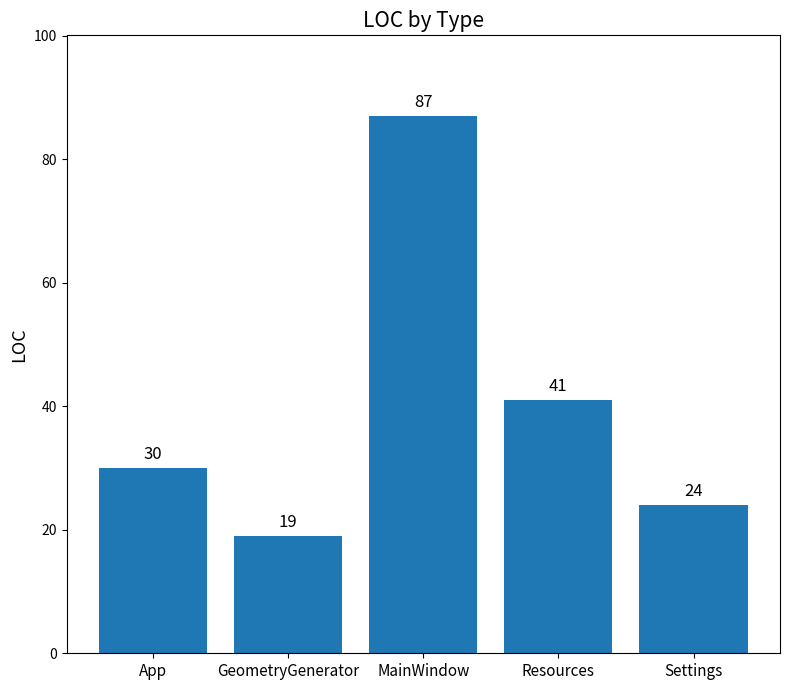

What is the label of the 3rd bar from the right?

MainWindow